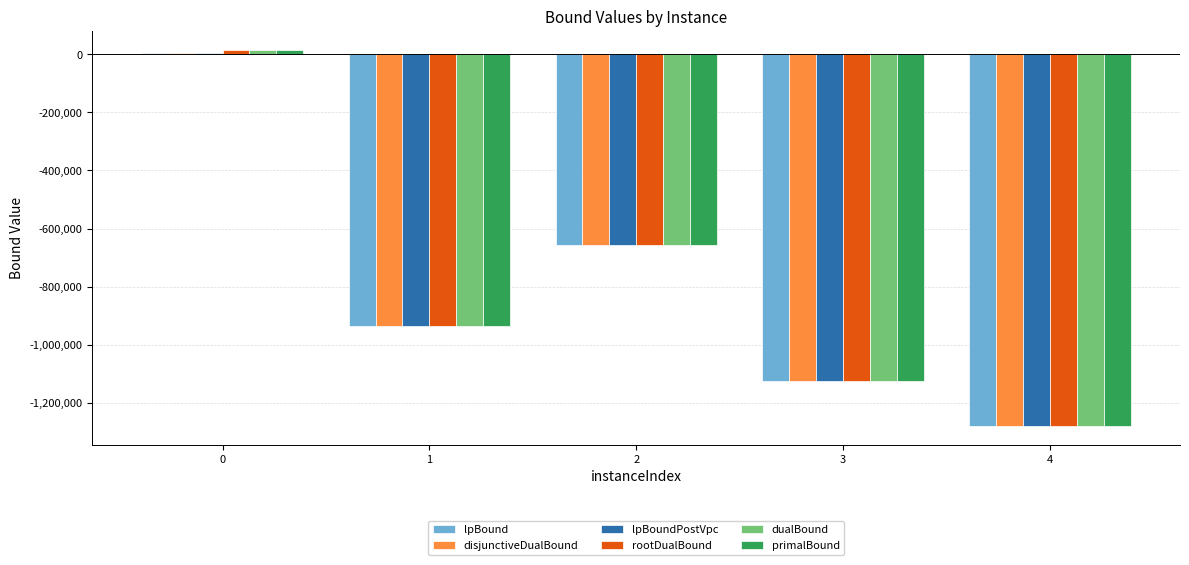

What is the sum of the dualBound values at 4 and 0?

-1263781.0